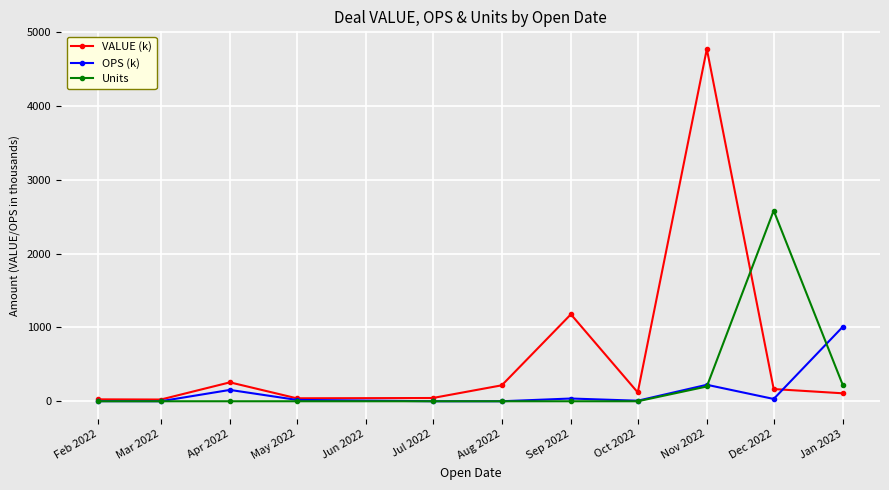

List the series in order of their peak value, lowest first.

OPS (k), Units, VALUE (k)